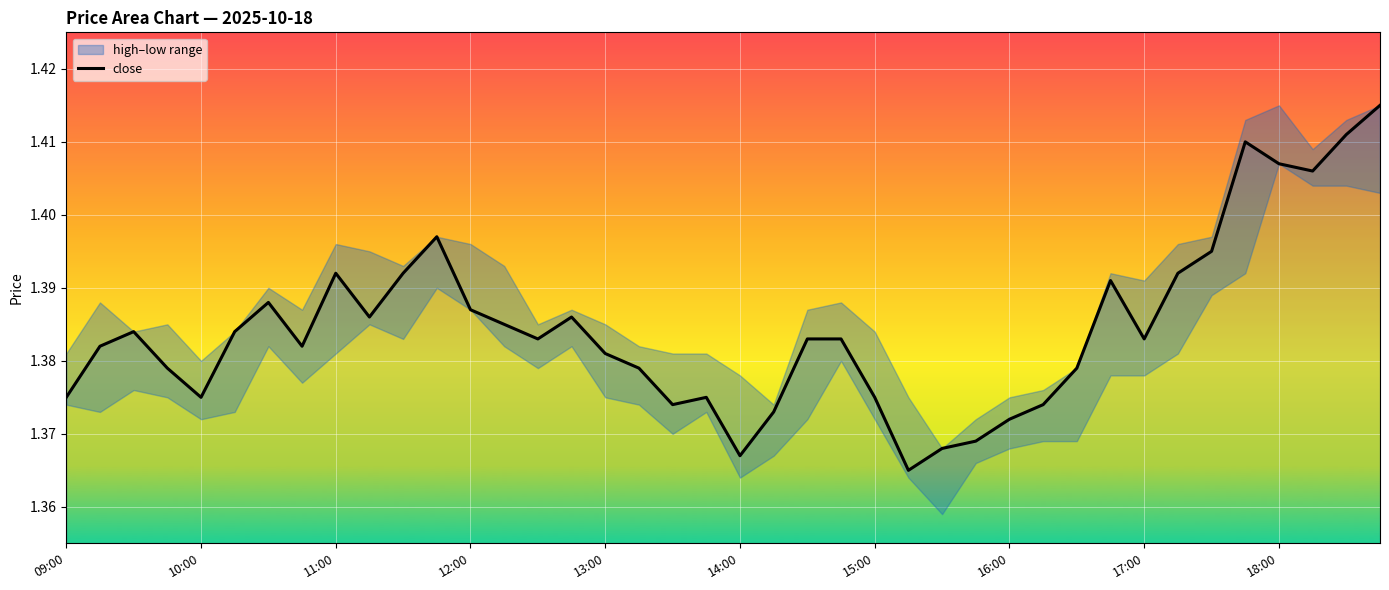

What is the sum of the values at 18 and 20?

2.7